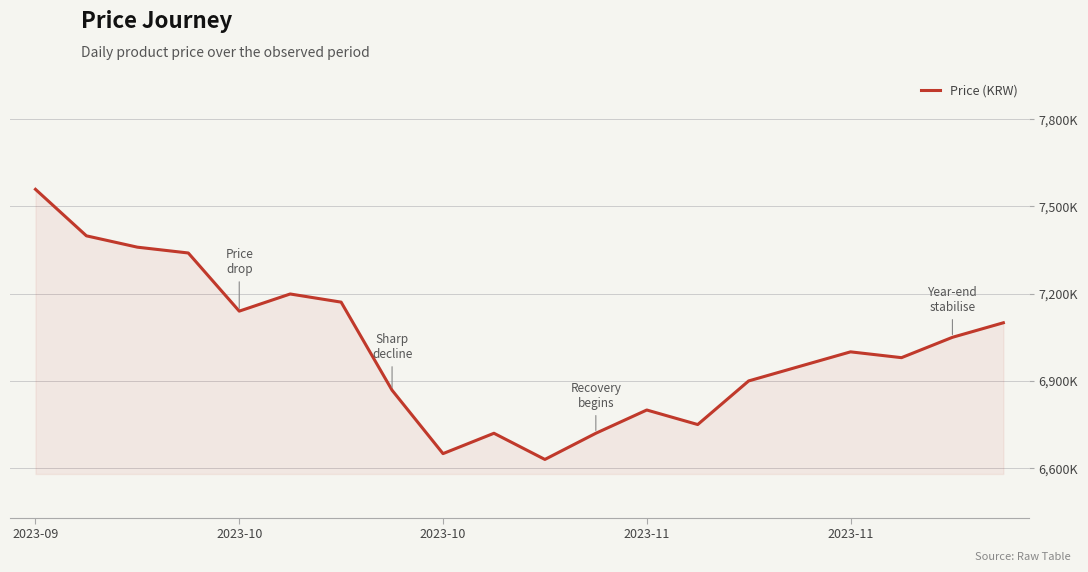

Does the chart display data point markers on the line(s)?

No